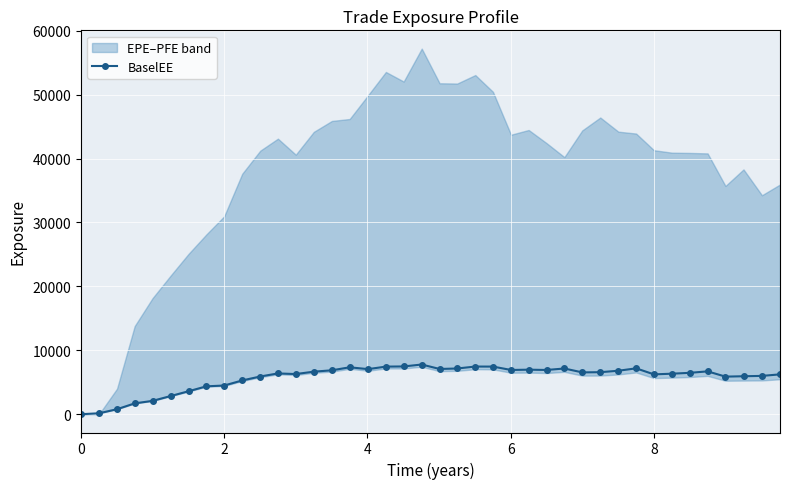

What is the value of the 25th point from the left?

6922.3